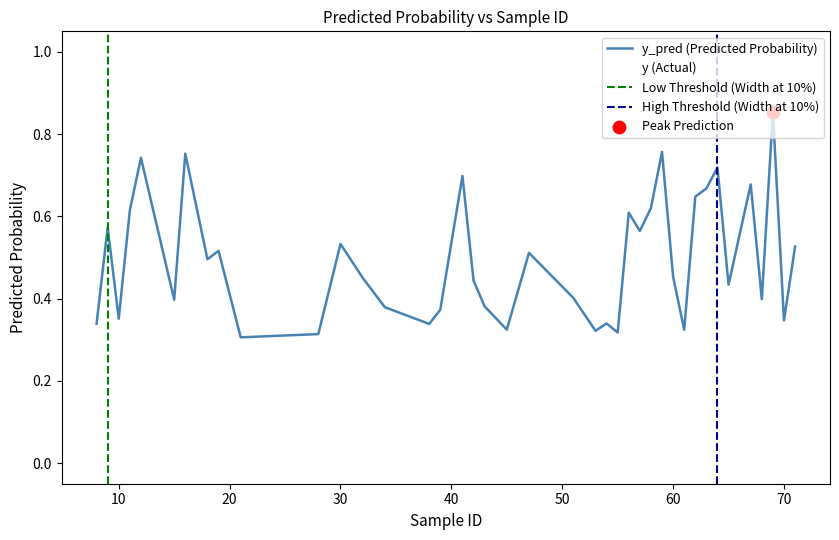

At how many categories does at least one series exceed 0?

40